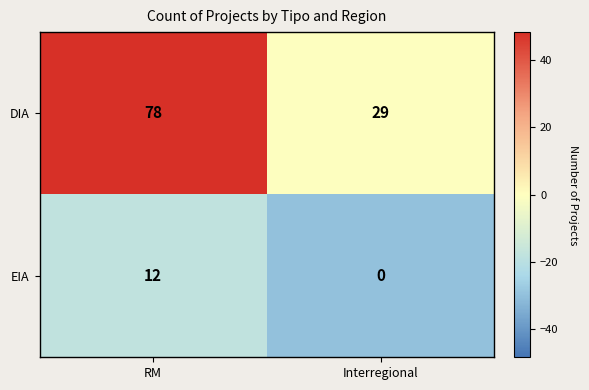

What is the total value across all series at RM?

90